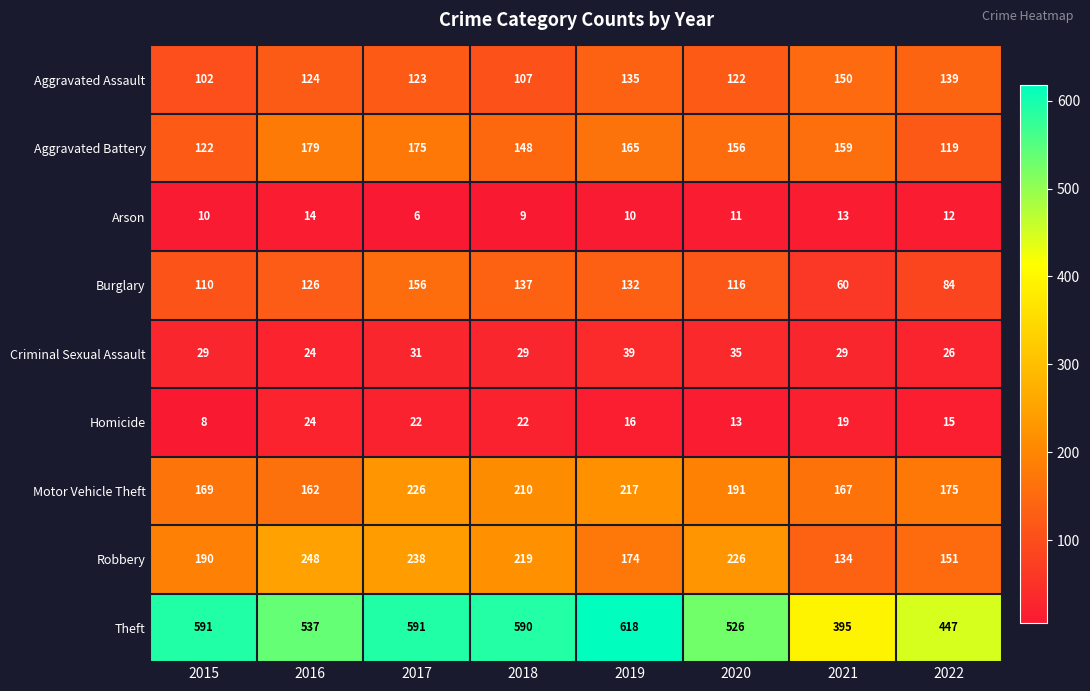

Rank the series by their maximum value, from lowest to highest.

Arson, Homicide, Criminal Sexual Assault, Aggravated Assault, Burglary, Aggravated Battery, Motor Vehicle Theft, Robbery, Theft